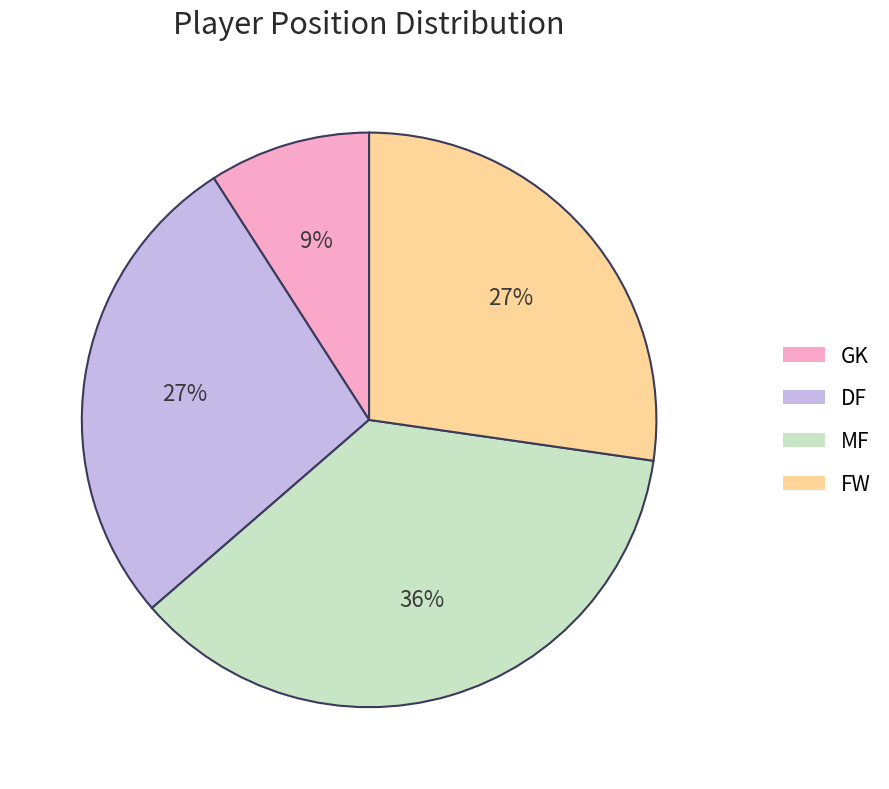

Which category has the smallest portion of the pie?

GK